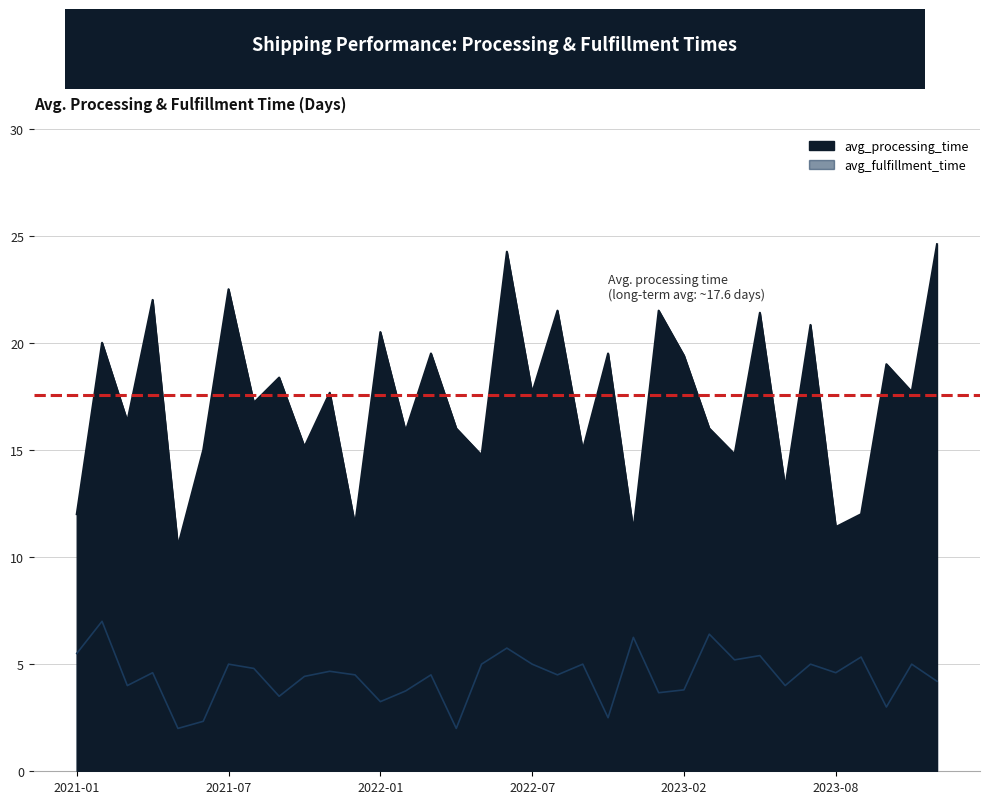

What are all the series names shown in the legend?

avg_processing_time, avg_fulfillment_time